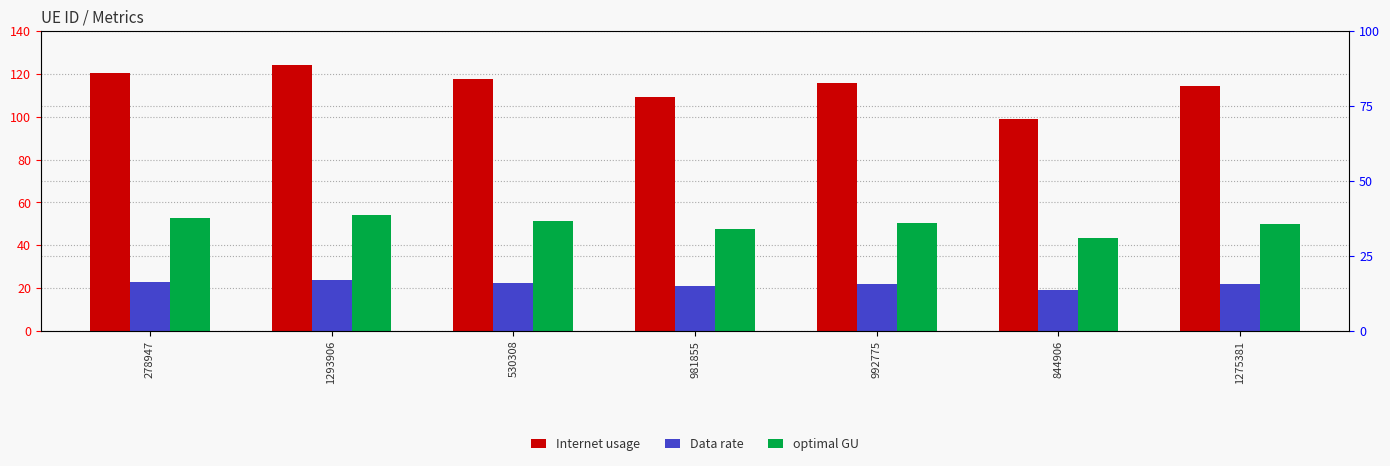

Reading left to right, extract all data points from this chart.

Internet usage: 278947=120.7	1293906=124.4	530308=117.8	981855=109.3	992775=115.8	844906=99.1	1275381=114.6
Data rate: 278947=23.0	1293906=23.7	530308=22.4	981855=20.8	992775=22.1	844906=18.9	1275381=21.8
optimal GU: 278947=52.7	1293906=54.3	530308=51.4	981855=47.7	992775=50.6	844906=43.3	1275381=50.0